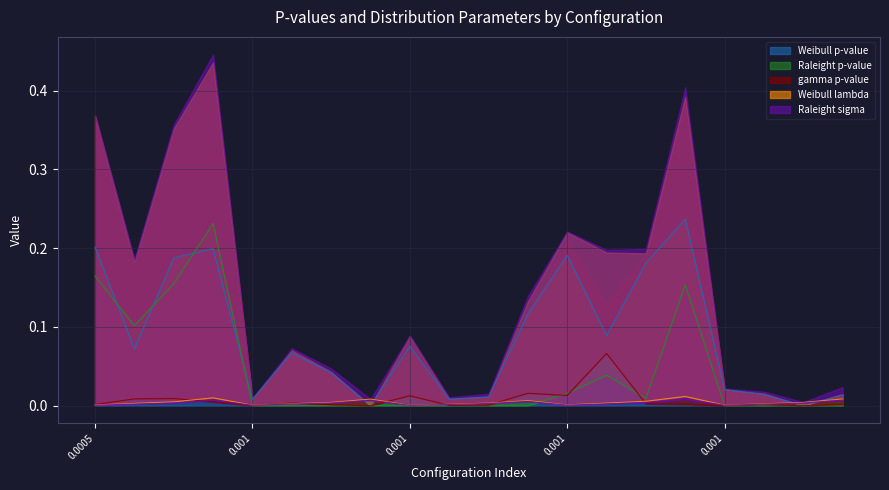

What are all the series names shown in the legend?

Weibull p-value, Raleight p-value, gamma p-value, Weibull lambda, Raleight sigma